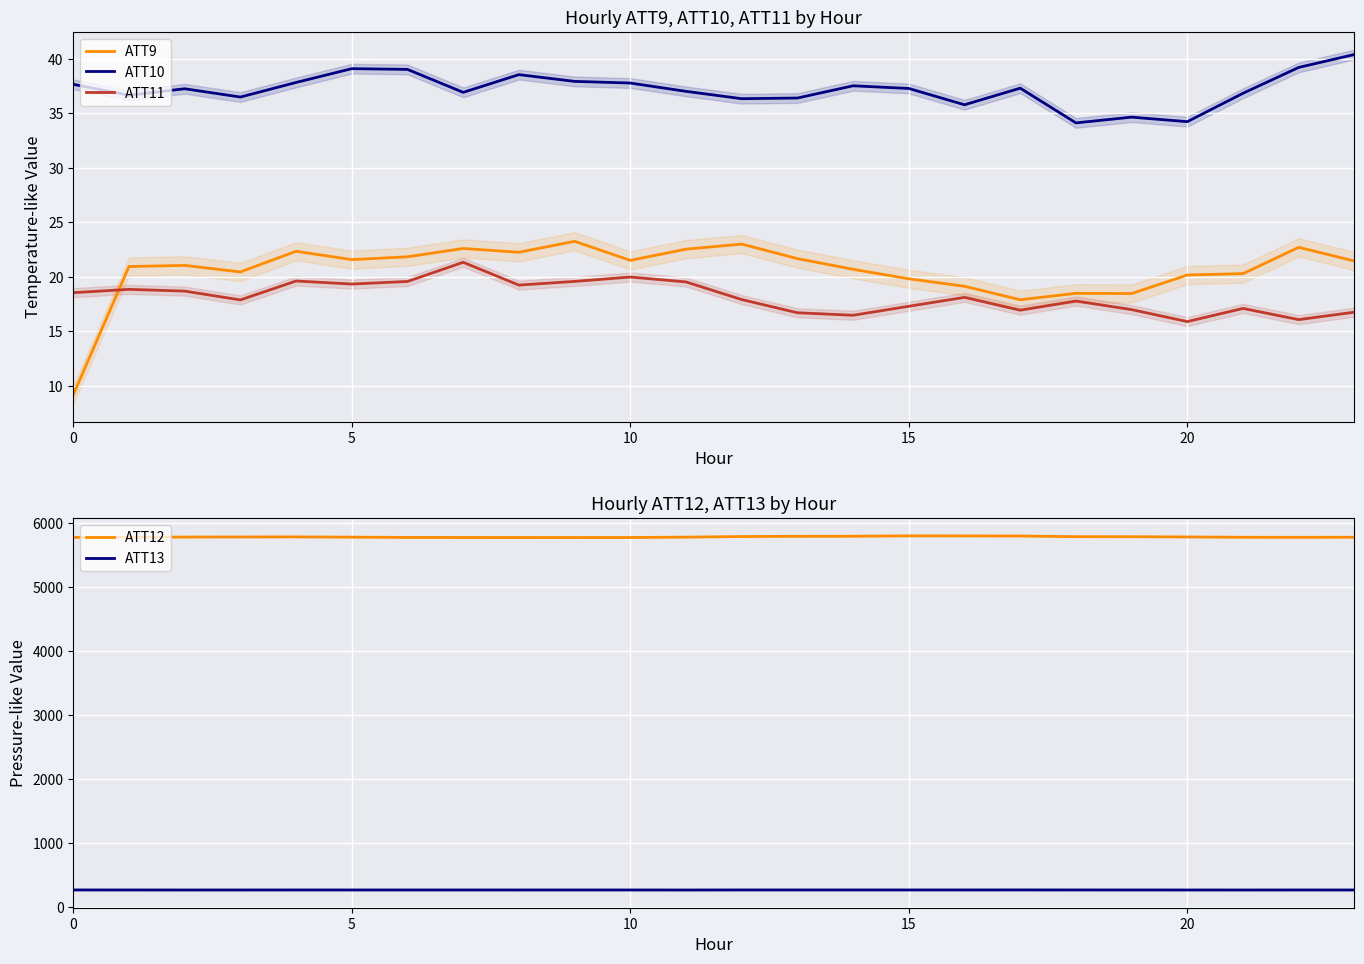

At how many categories does at least one series exceed 2742?

24